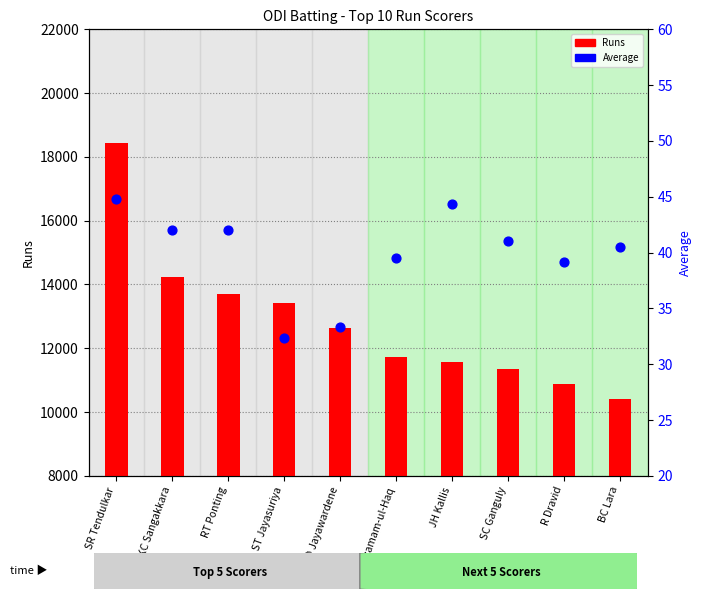

What are all the series names shown in the legend?

Runs, Average